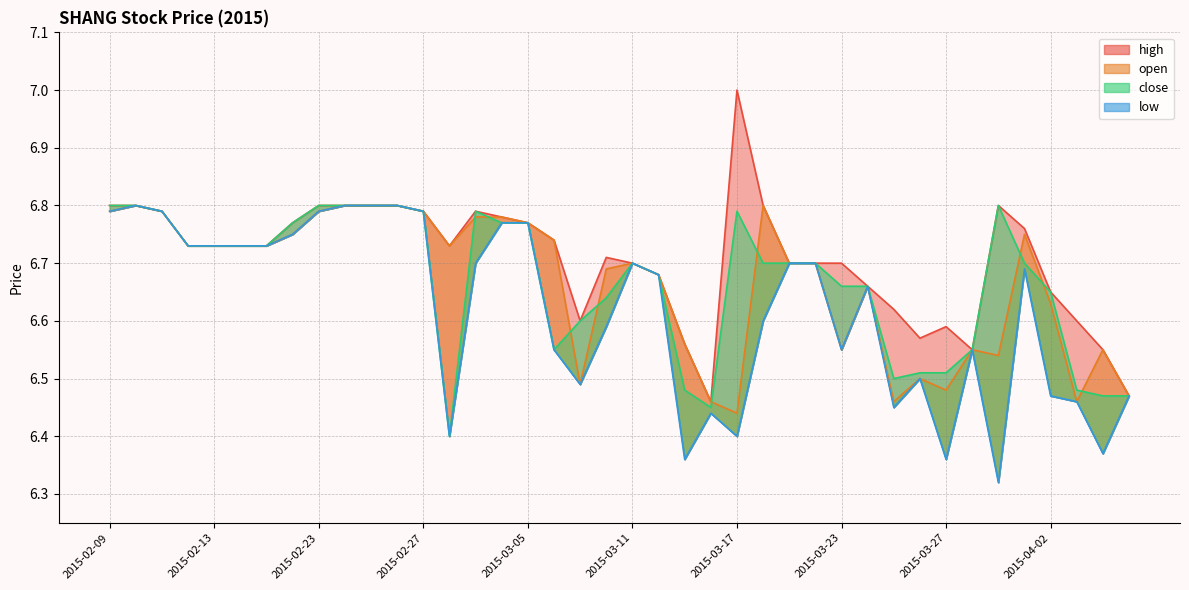

Rank the series by their maximum value, from highest to lowest.

high, open, close, low